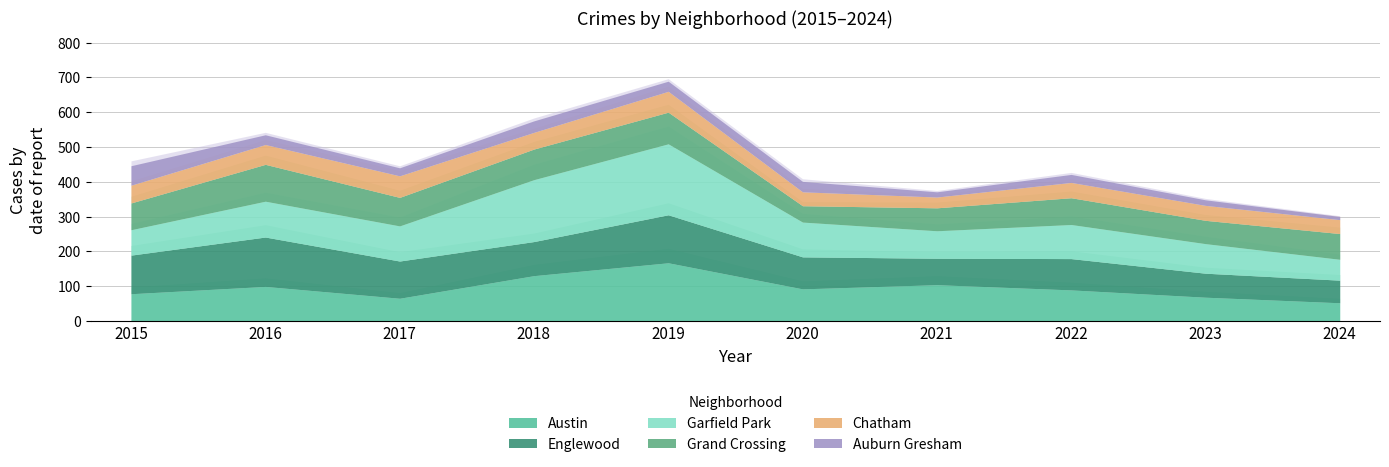

Where is the first local maximum for Grand Crossing?

2016